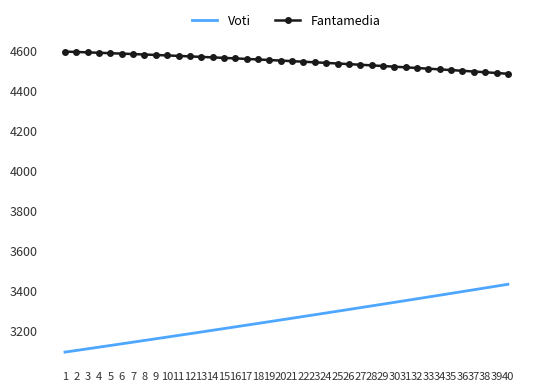

What is the spread (max minus min) of values at 5?

1459.6